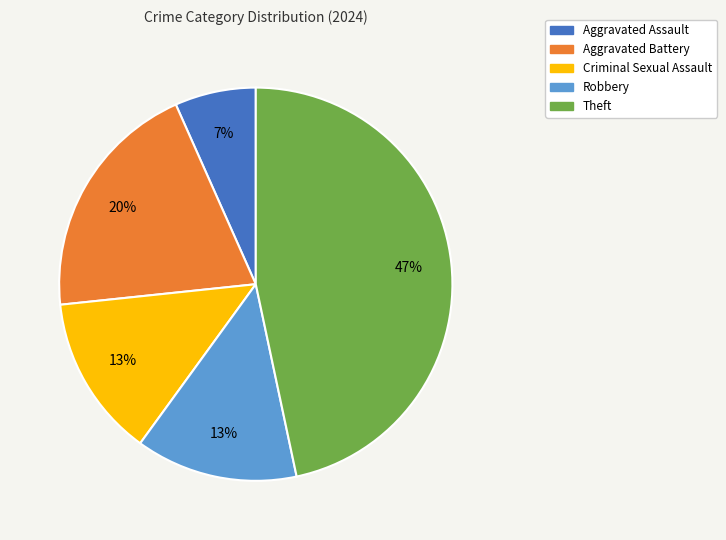

What is the smallest slice in the pie chart?

Aggravated Assault